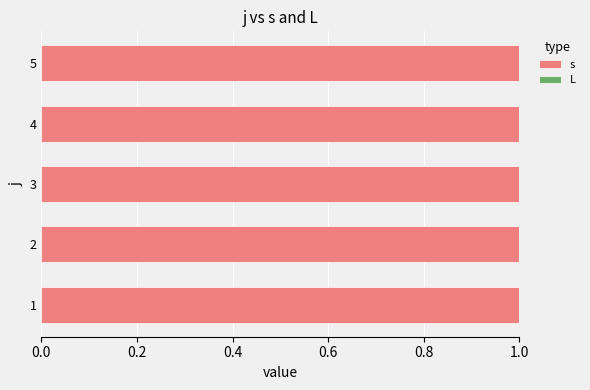

Reading left to right, list all the values displayed in this chart.

s: 1=1	2=1	3=1	4=1	5=1
L: 1=0	2=0	3=0	4=0	5=0